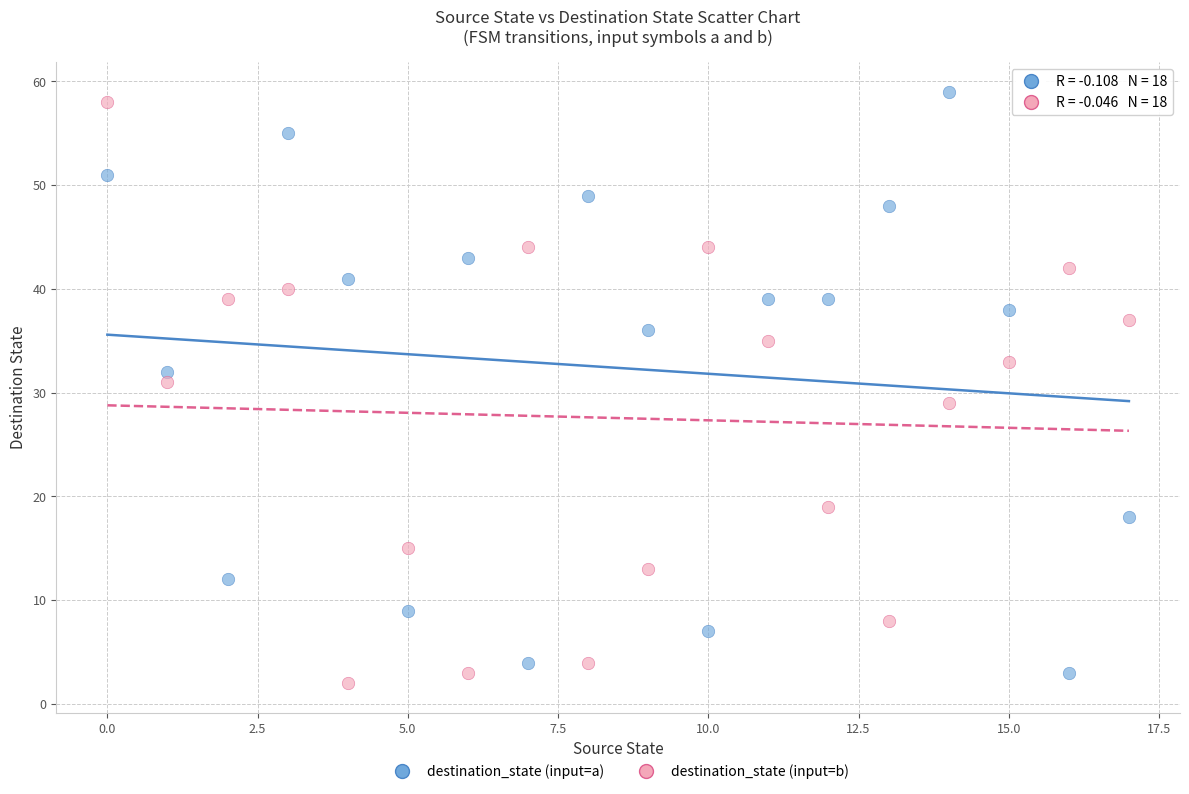

Which series contains the highest Y value?

destination_state (input=a)